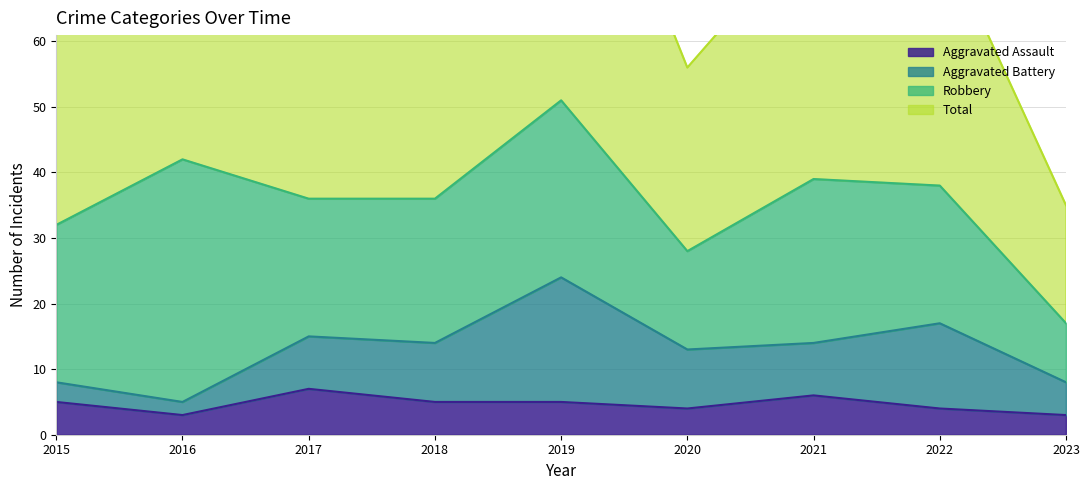

The Aggravated Assault series shows 3 at 2016. True or false?

True